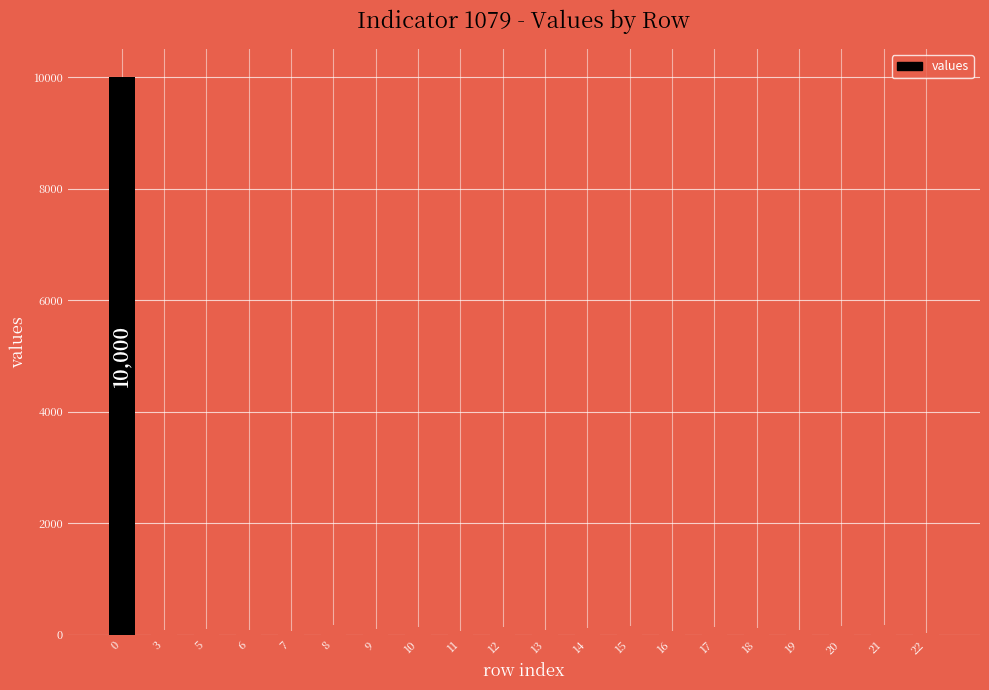

What is the difference between the maximum and minimum values?

9963